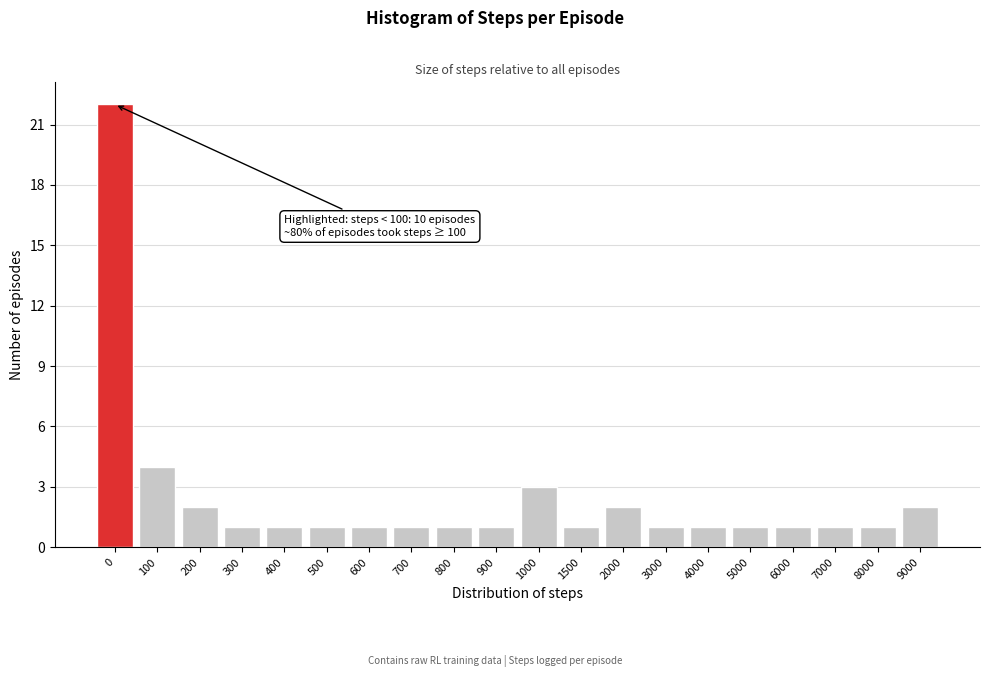

Reading left to right, what are all the values shown in this chart?

22	4	2	1	1	1	1	1	1	1	3	1	2	1	1	1	1	1	1	2